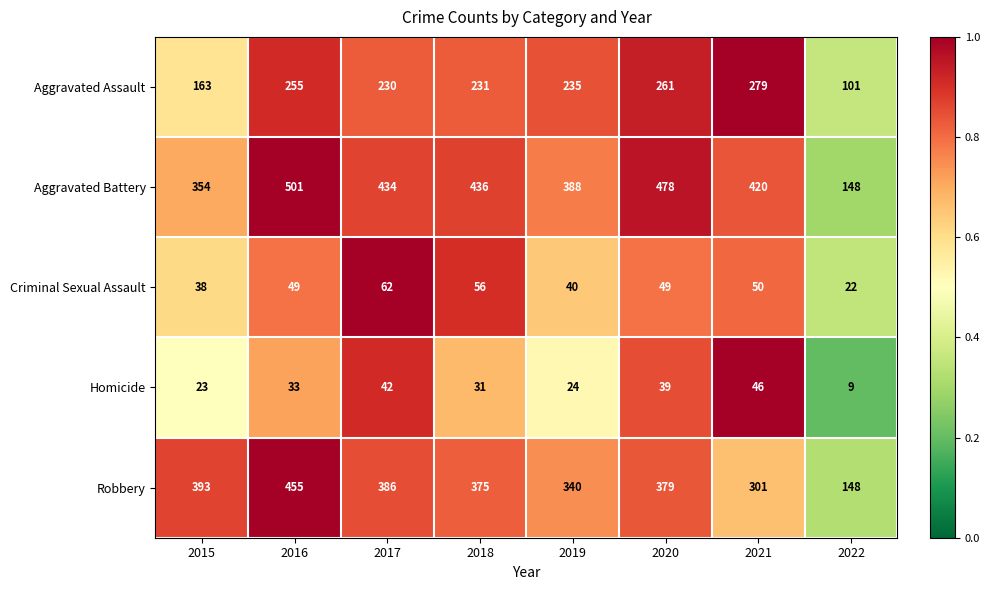

Between 2021 and 2022, which series saw the biggest shift?

Aggravated Battery